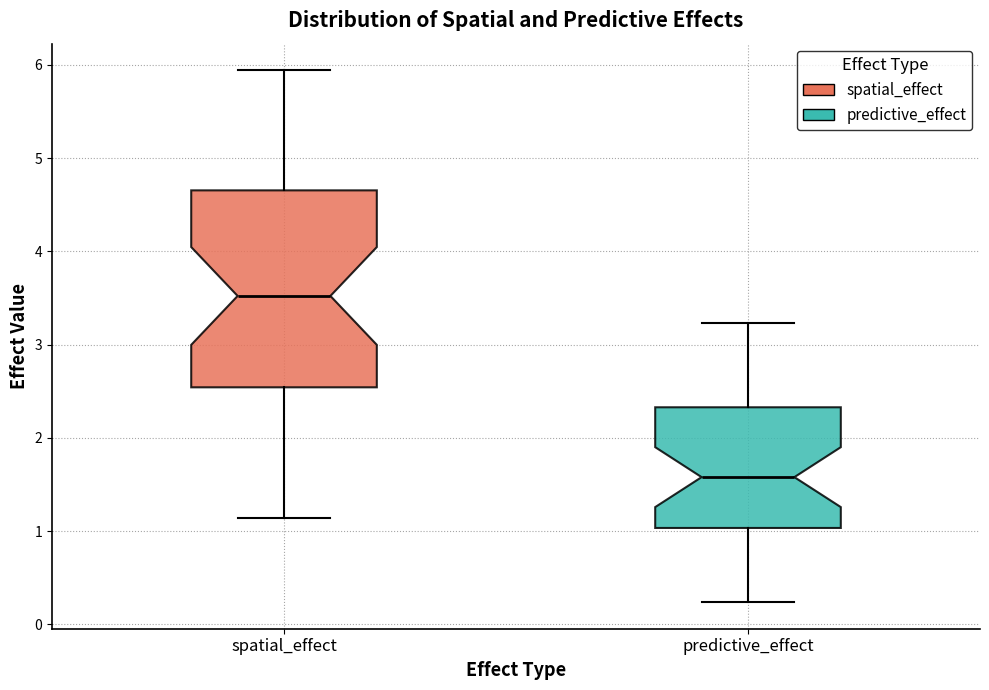

Reading left to right, transcribe this box plot: for each box, give where its median line is, the range the box spans, and where its two whiskers end, as read against the y-axis. The values are not printed on the chart, so give them approximately, as read against the axis.

spatial_effect: median 3.5, box 2.5 to 4.7, whiskers 1.1 to 5.9
predictive_effect: median 1.6, box 1.0 to 2.3, whiskers 0.2 to 3.2